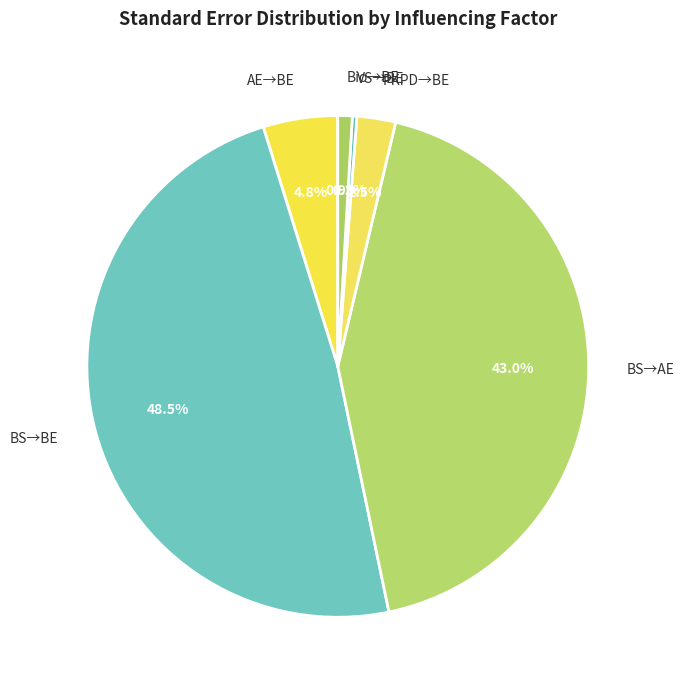

Is the sum of AE→BE and VS→BE greater than half?

No